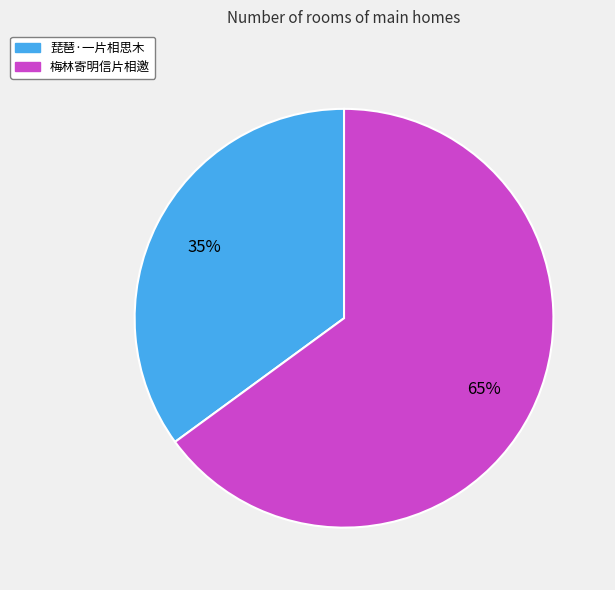

Between 琵琶·一片相思木 and 梅林寄明信片相邀, which is larger?

梅林寄明信片相邀